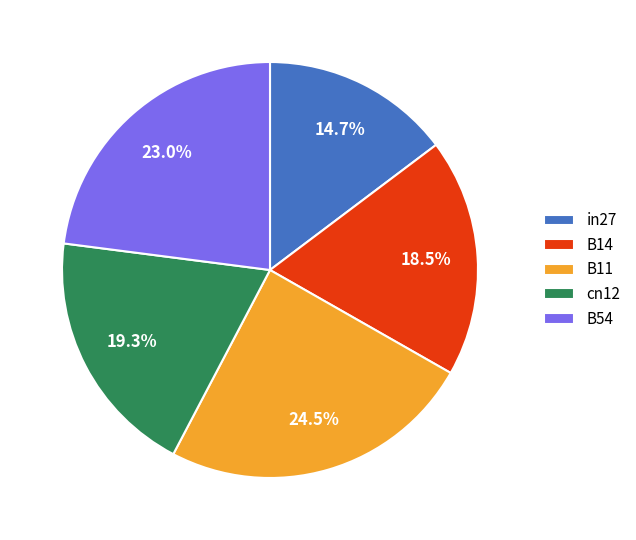

Is there any slice that represents more than half of the pie?

No